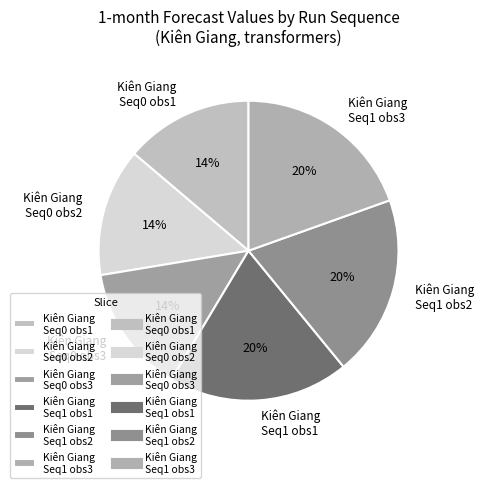

To the nearest percent, what percentage of the pie is Kiên Giang Seq0 obs2?

14%